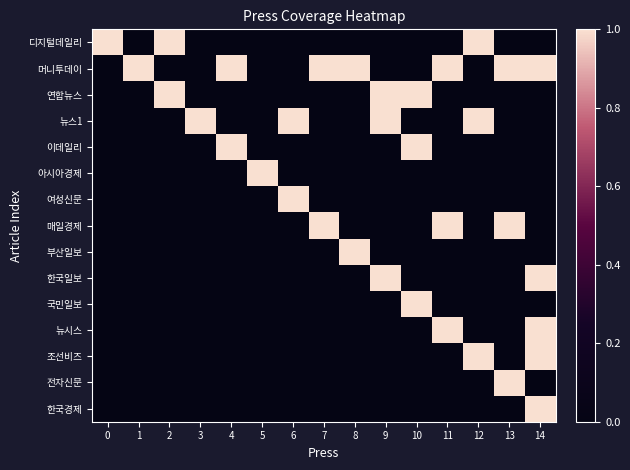

What is the difference between the highest and lowest values at 9?

1